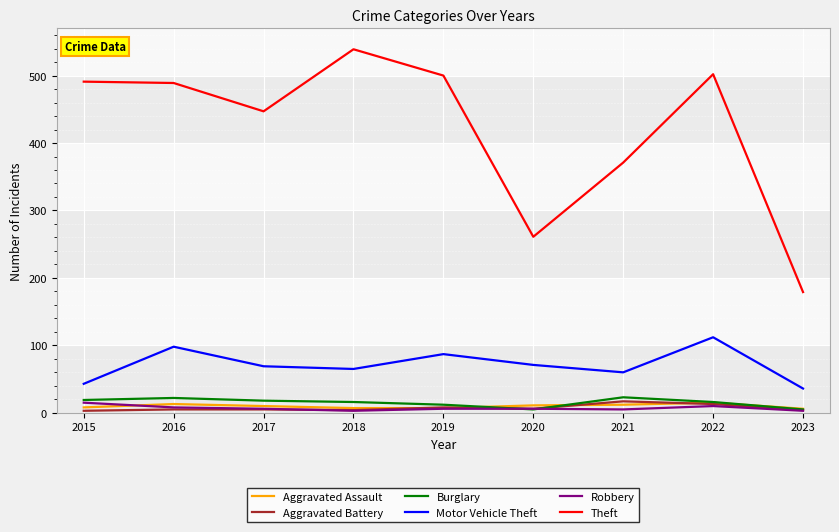

True or false: Motor Vehicle Theft and Aggravated Assault cross at least once.

False